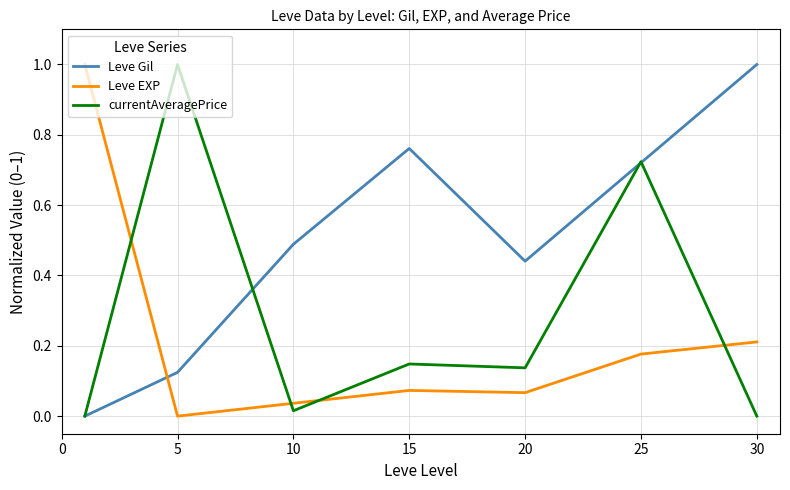

Which series has the largest total across all categories?

Leve Gil